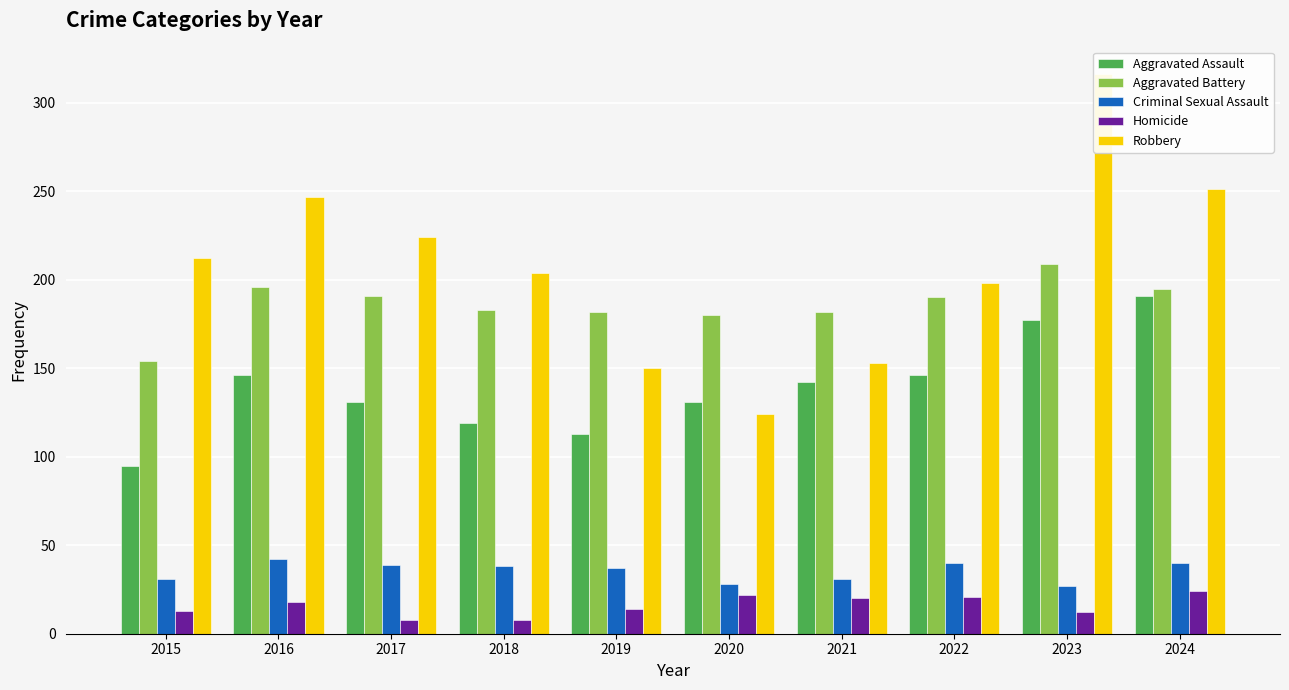

How many data points in Homicide are less than 18?

5